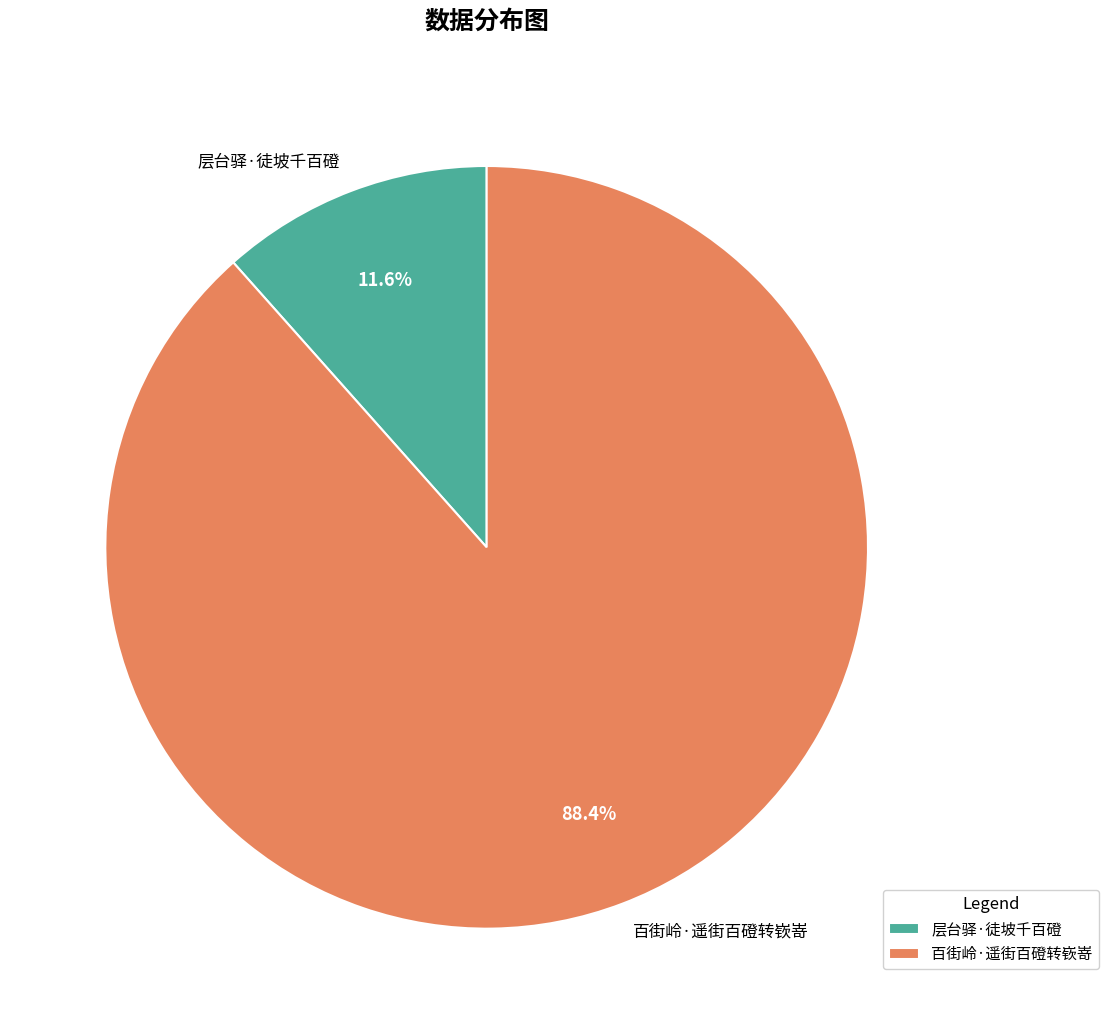

How many segments does this pie chart have?

2